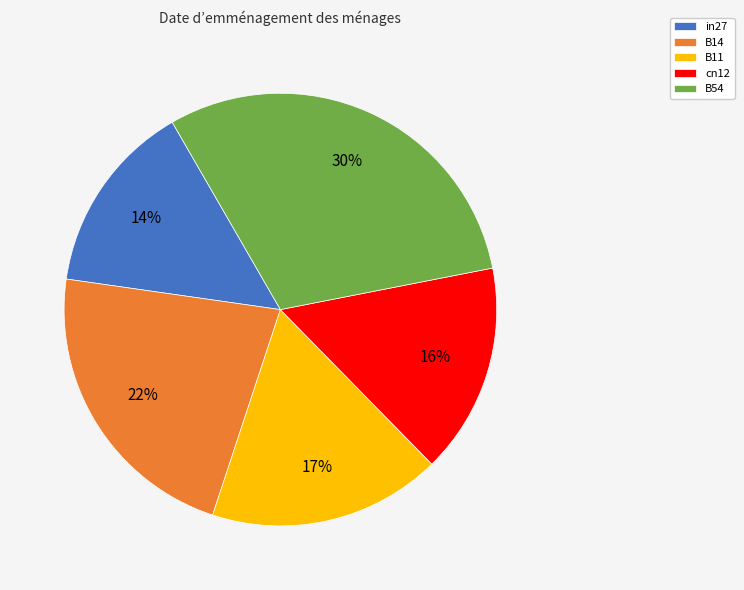

To the nearest percent, what percentage of the pie is B54?

30%